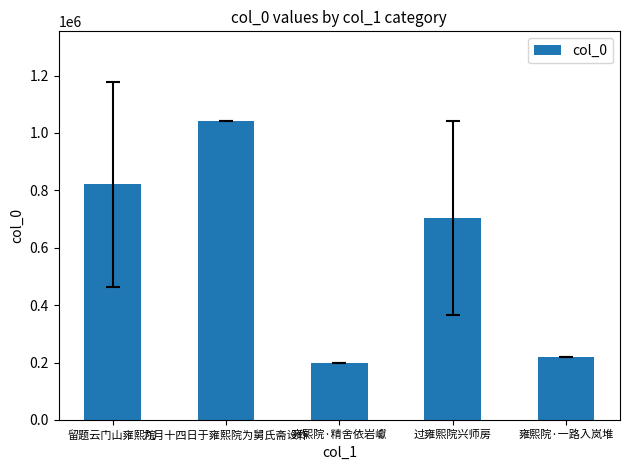

Rank the categories by value from highest to lowest.

九月十四日于雍熙院为舅氏斋设作, 留题云门山雍熙院, 过雍熙院兴师房, 雍熙院·一路入岚堆, 雍熙院·精舍依岩巘